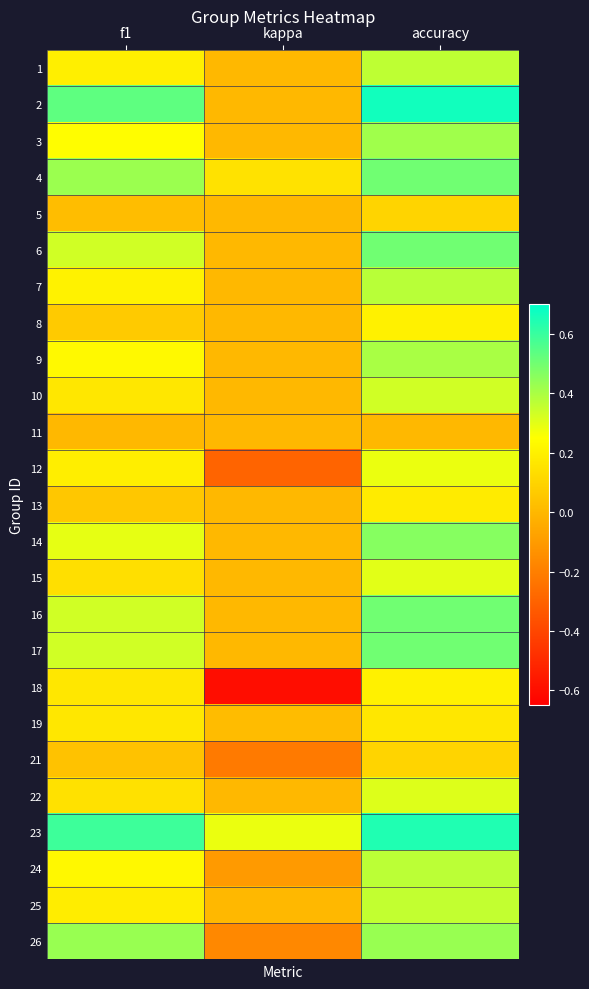

What is the difference between the highest and lowest values at kappa?

0.9